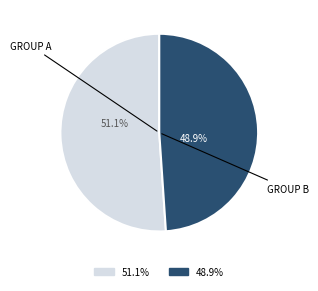

Is there a majority slice in this chart?

Yes